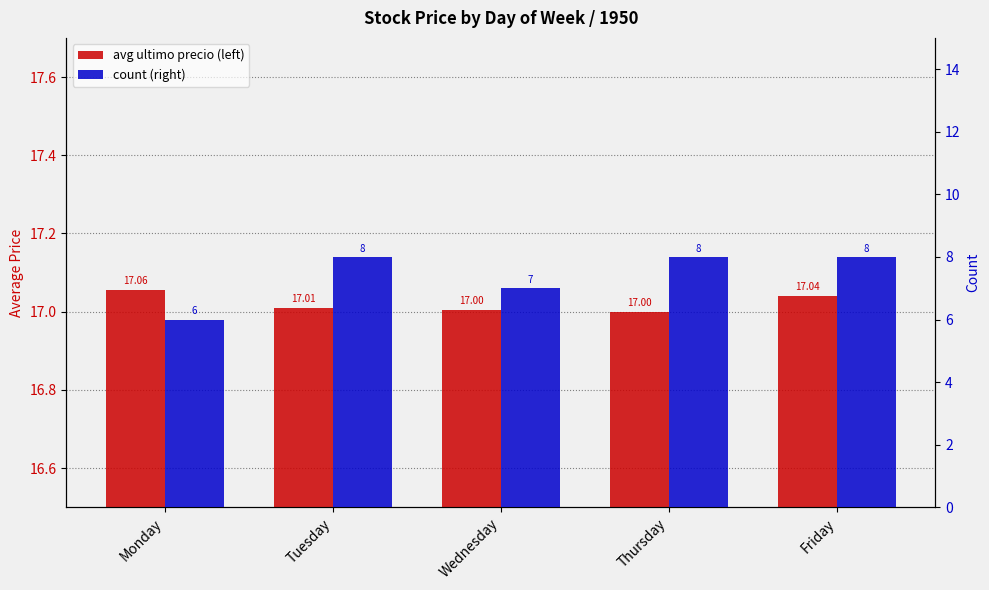

Which has a higher value, Wednesday or Monday?

Monday